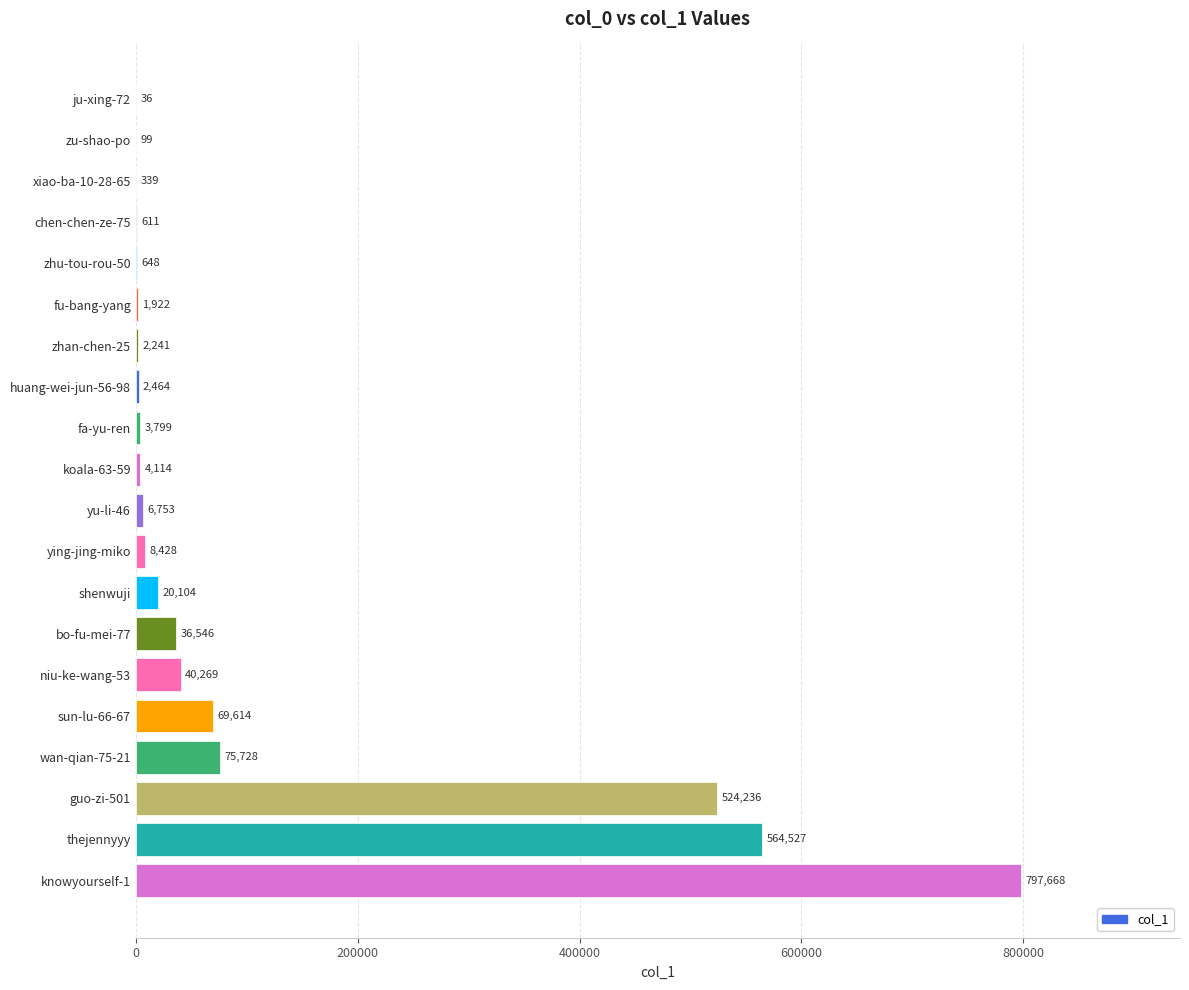

Are the bars horizontal?

Yes